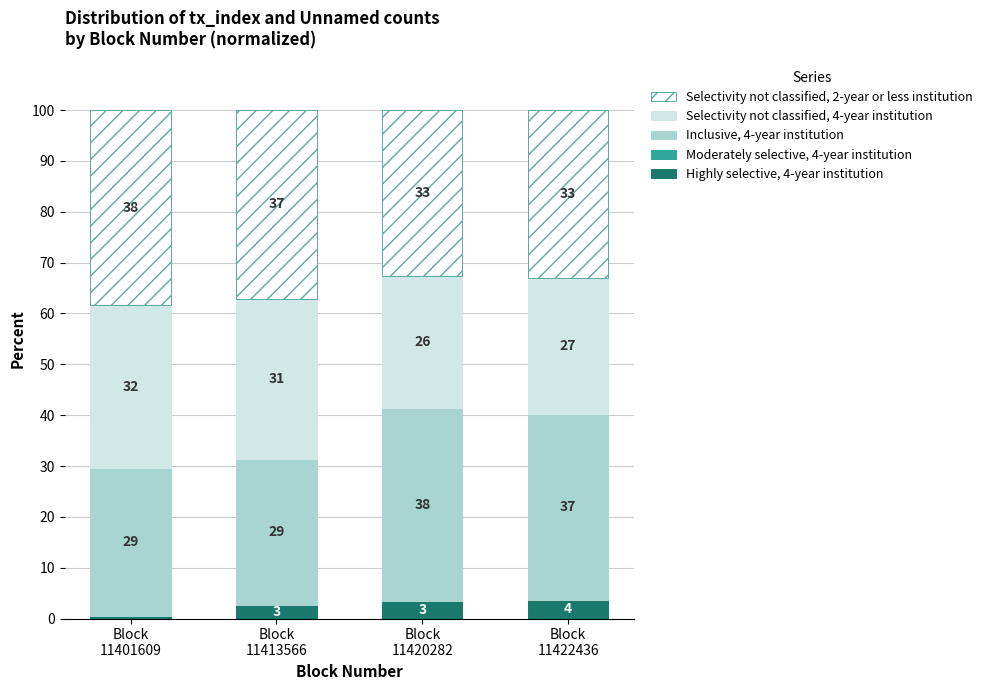

What is the maximum value for Highly selective, 4-year institution?

3.6